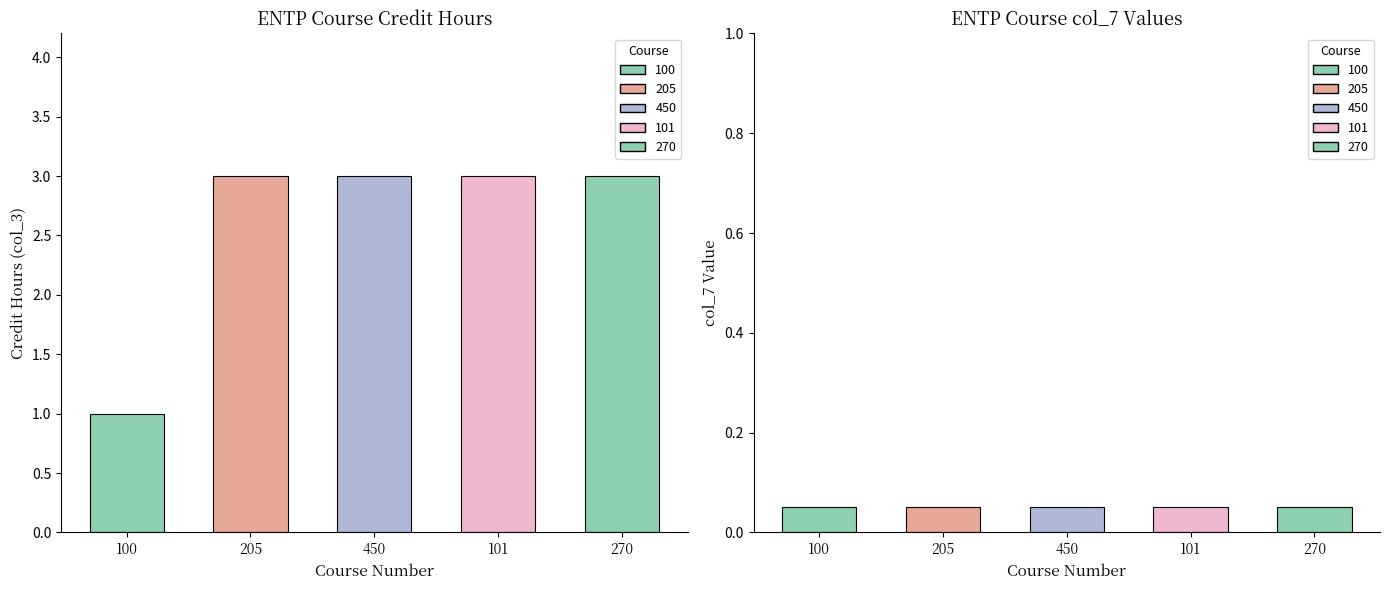

Between 450 and 270, which series saw the biggest shift?

col_3